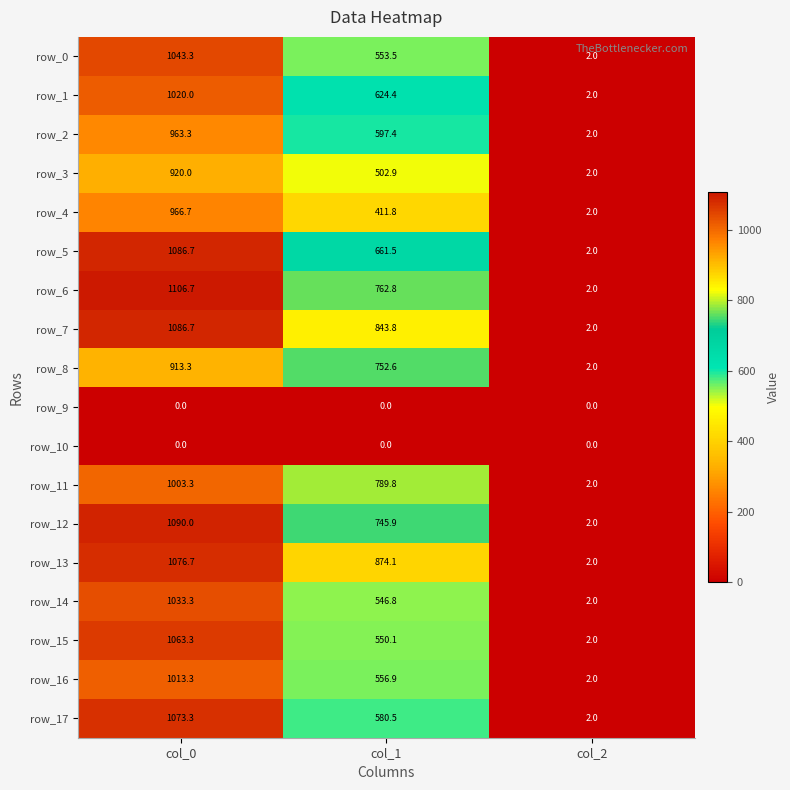

The value of row_15 at col_0 is 379.5. True or false?

False